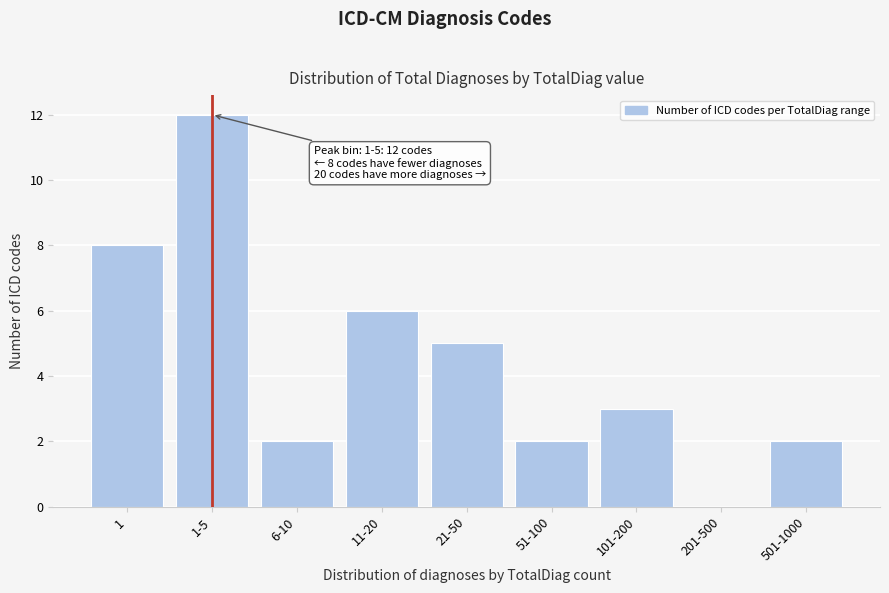

Reading right to left, extract all data points from this chart.

501-1000=2	201-500=0	101-200=3	51-100=2	21-50=5	11-20=6	6-10=2	1-5=12	1=8